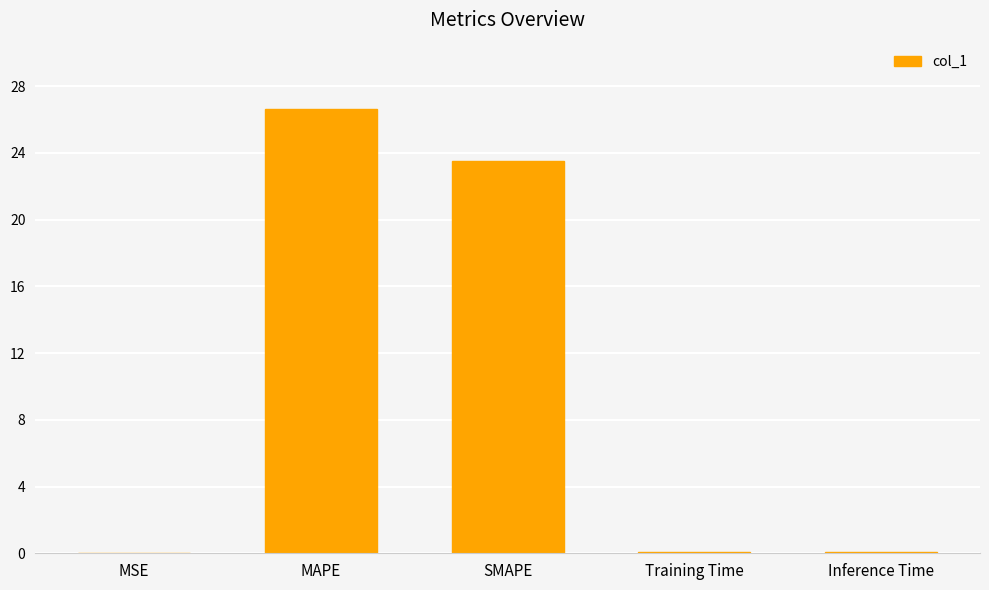

The value at MAPE is 26.6. True or false?

True